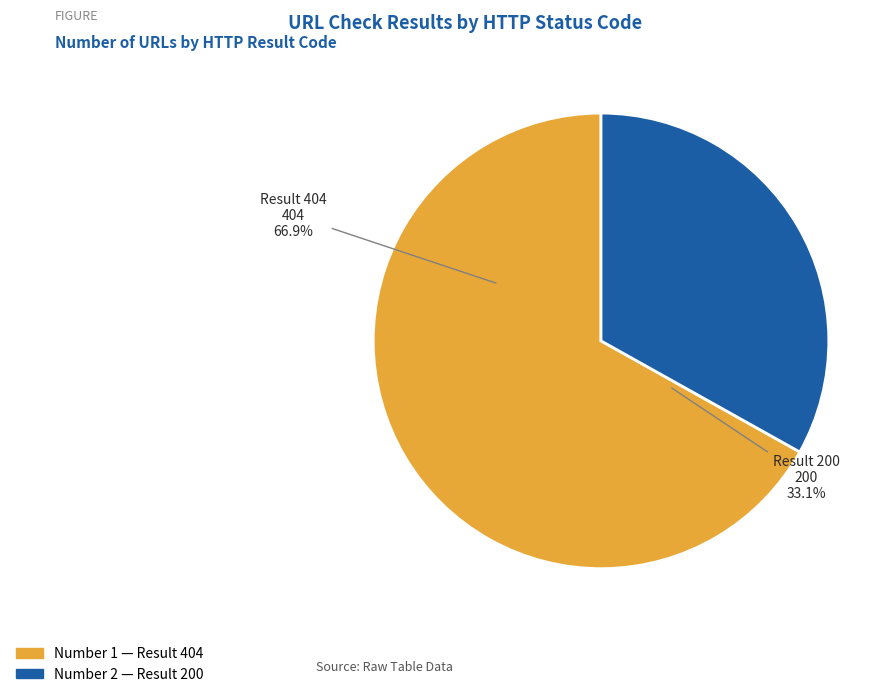

Combined, what portion of the pie is 1 and 2?

100.0%